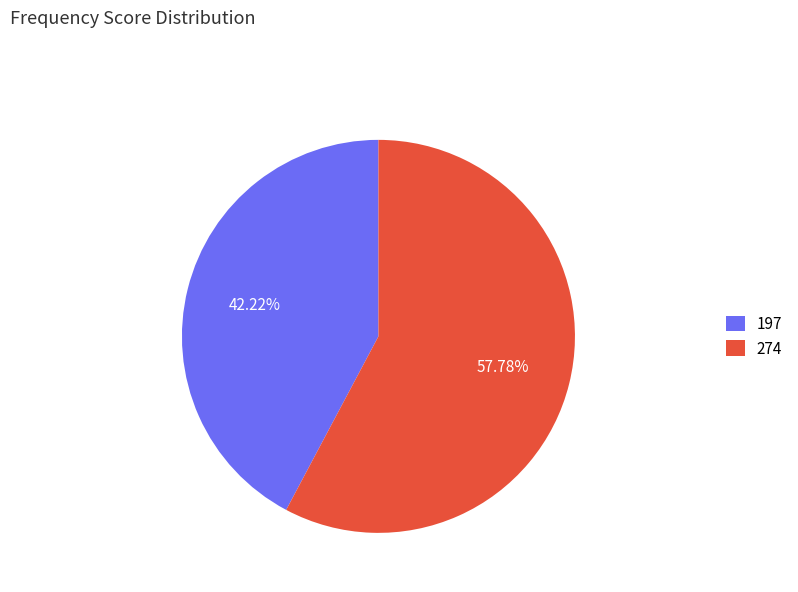

Approximately how many times larger is the value at 197 compared to 274?

0.7